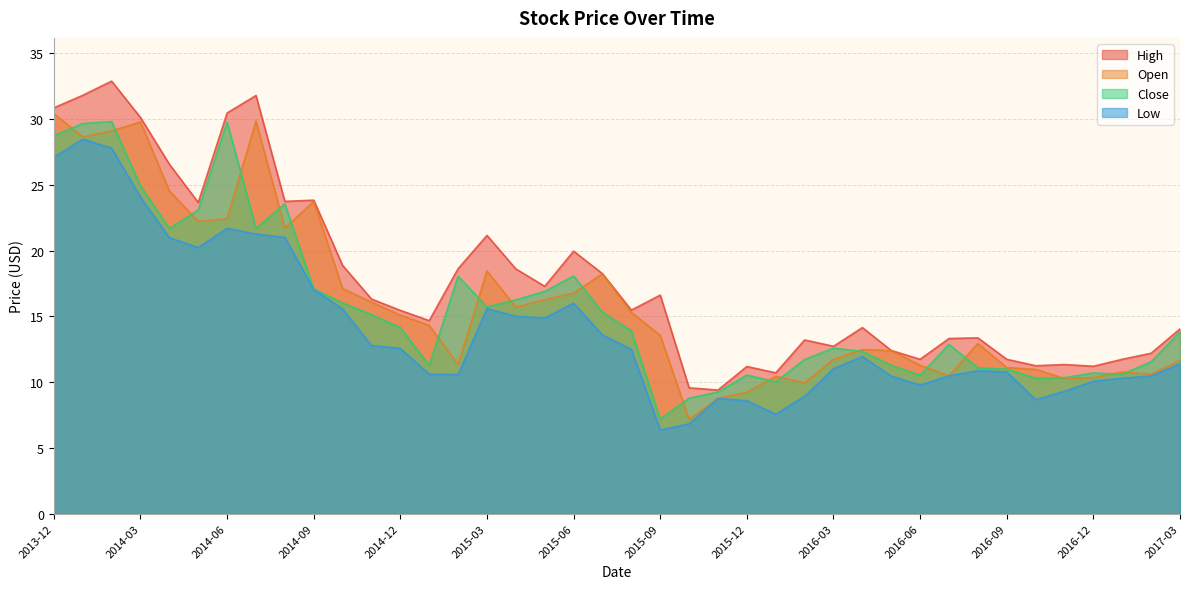

What is the label of the 25th point from the left?

2015-12